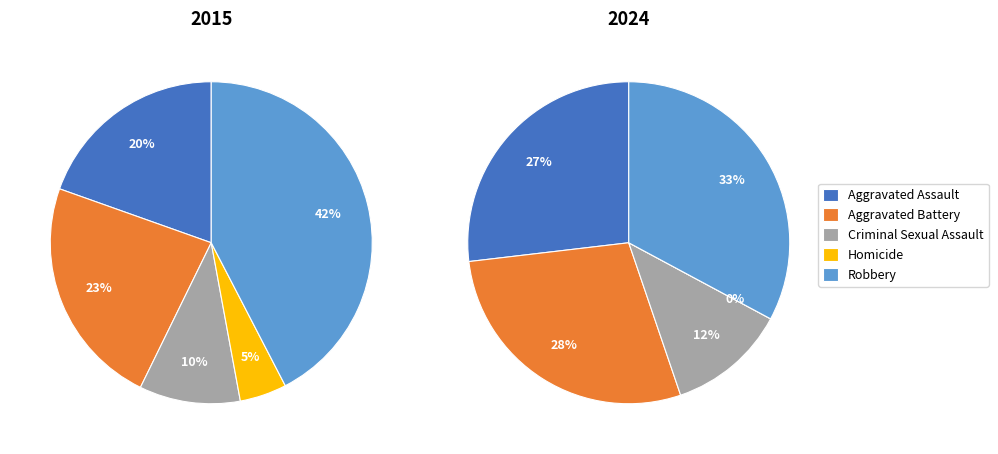

Which series has the widest spread of values?

2015